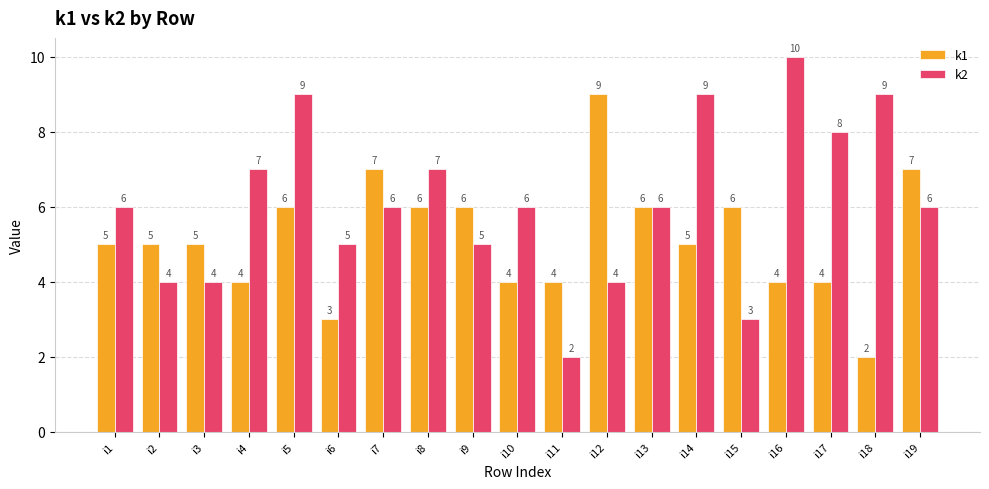

How many k2 values are between 4 and 8?

13